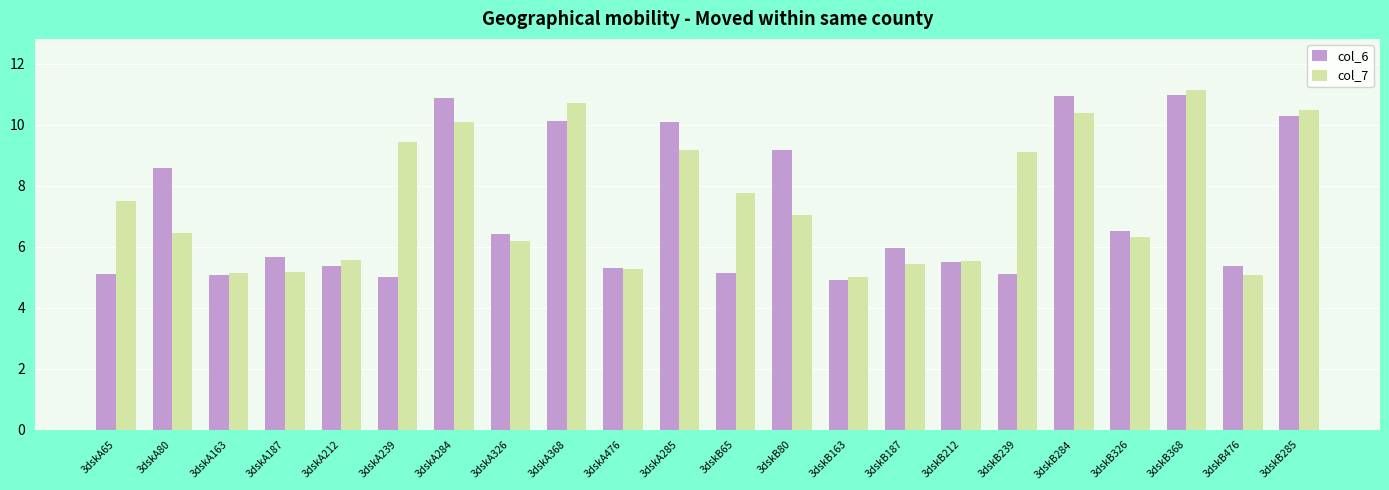

How many groups of bars are there?

22